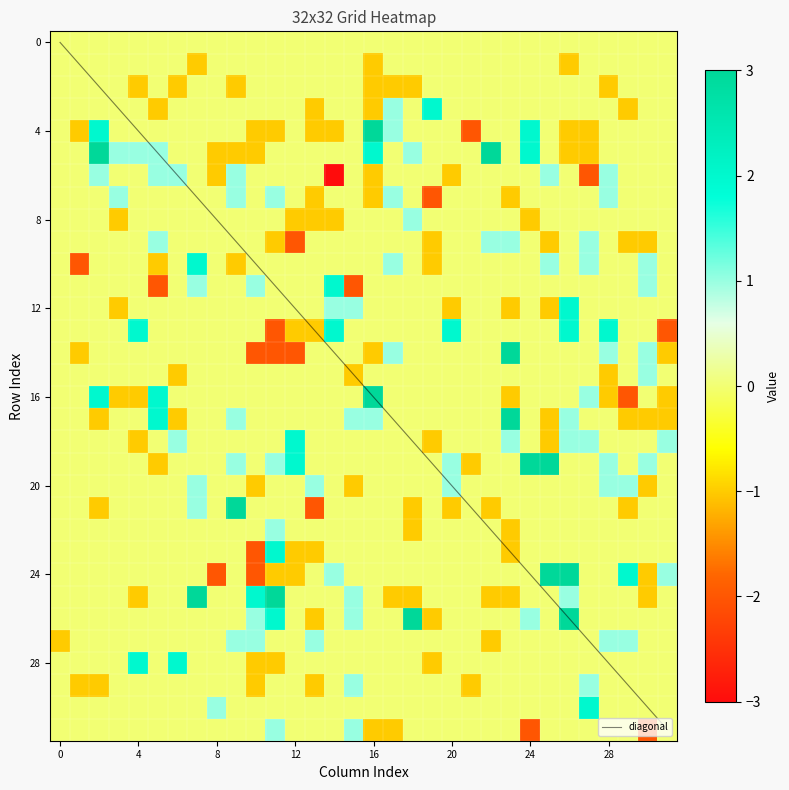

What is the highest value of the diagonal series?

31.0